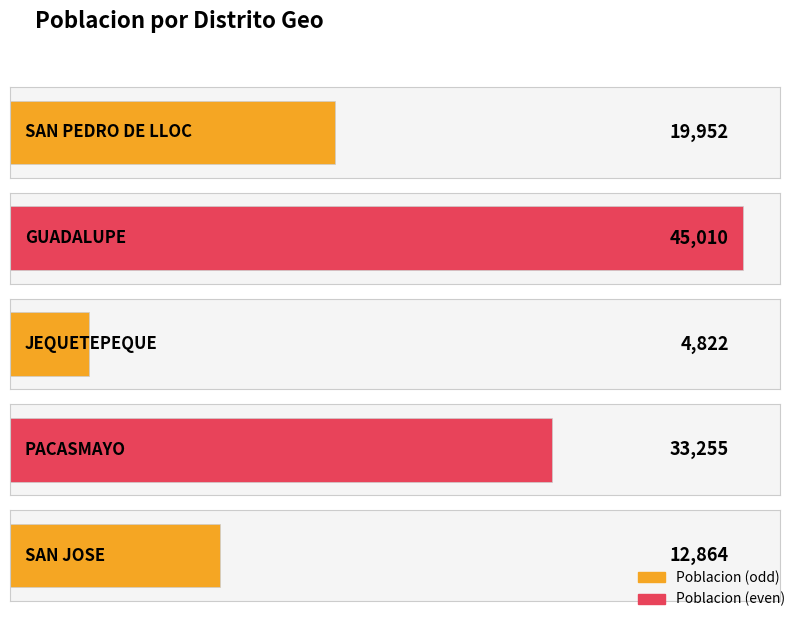

Reading left to right, what are all the values shown in this chart?

19952	45010	4822	33255	12864